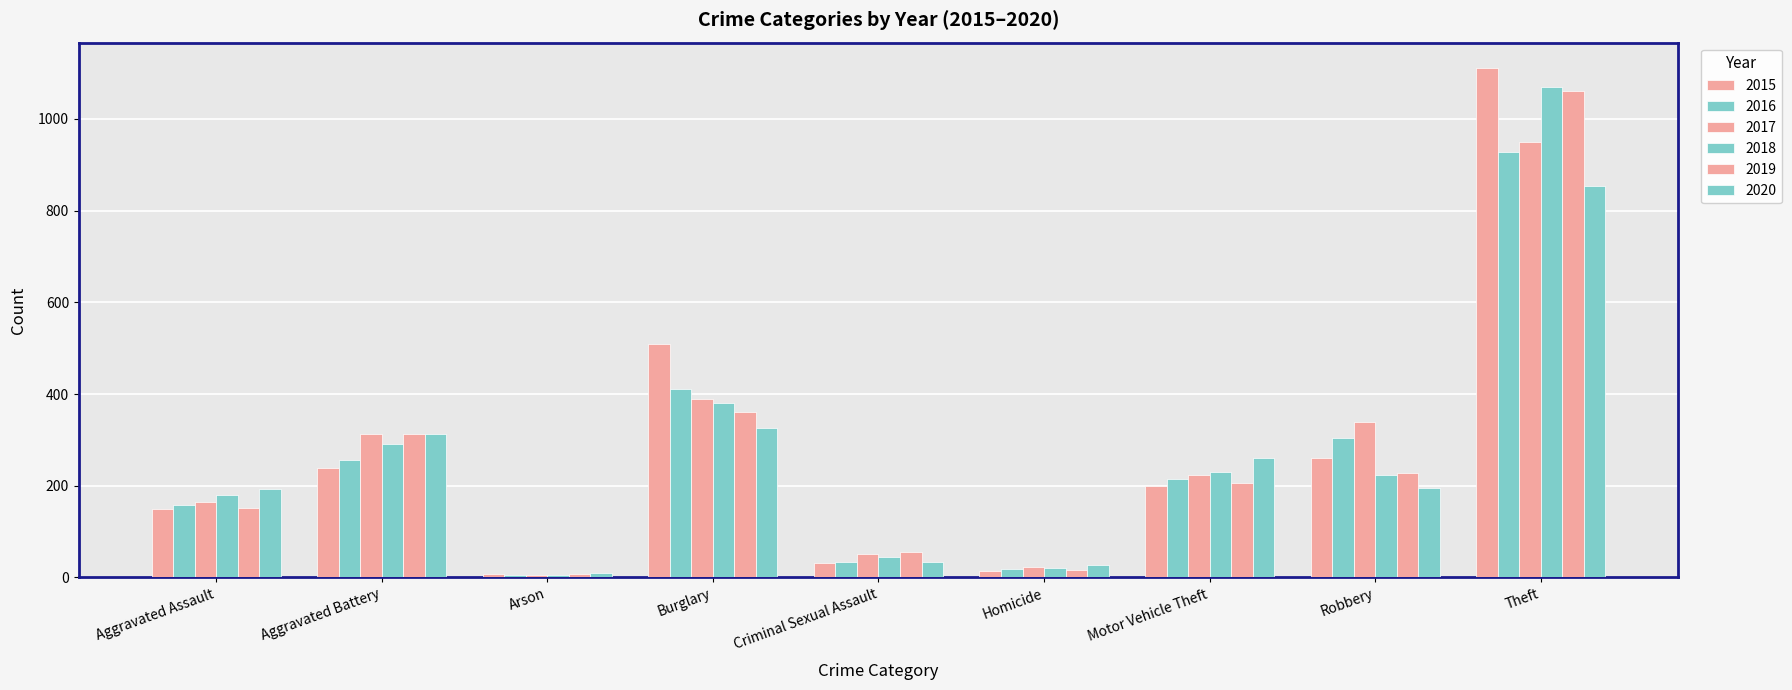

How many bars are there in total?

54